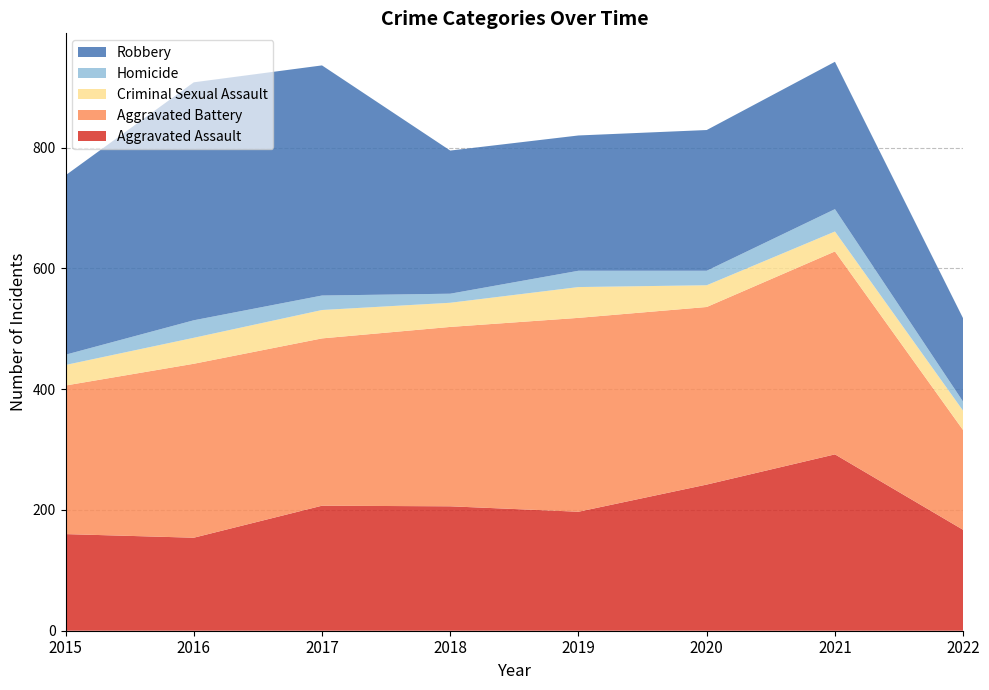

Reading left to right, extract all data points from this chart.

Aggravated Assault: 2015=160	2016=154	2017=207	2018=206	2019=197	2020=242	2021=292	2022=167
Aggravated Battery: 2015=246	2016=288	2017=277	2018=297	2019=321	2020=294	2021=336	2022=165
Criminal Sexual Assault: 2015=34	2016=43	2017=47	2018=40	2019=51	2020=36	2021=33	2022=32
Homicide: 2015=17	2016=29	2017=24	2018=15	2019=27	2020=24	2021=37	2022=15
Robbery: 2015=297	2016=394	2017=381	2018=237	2019=224	2020=233	2021=244	2022=138